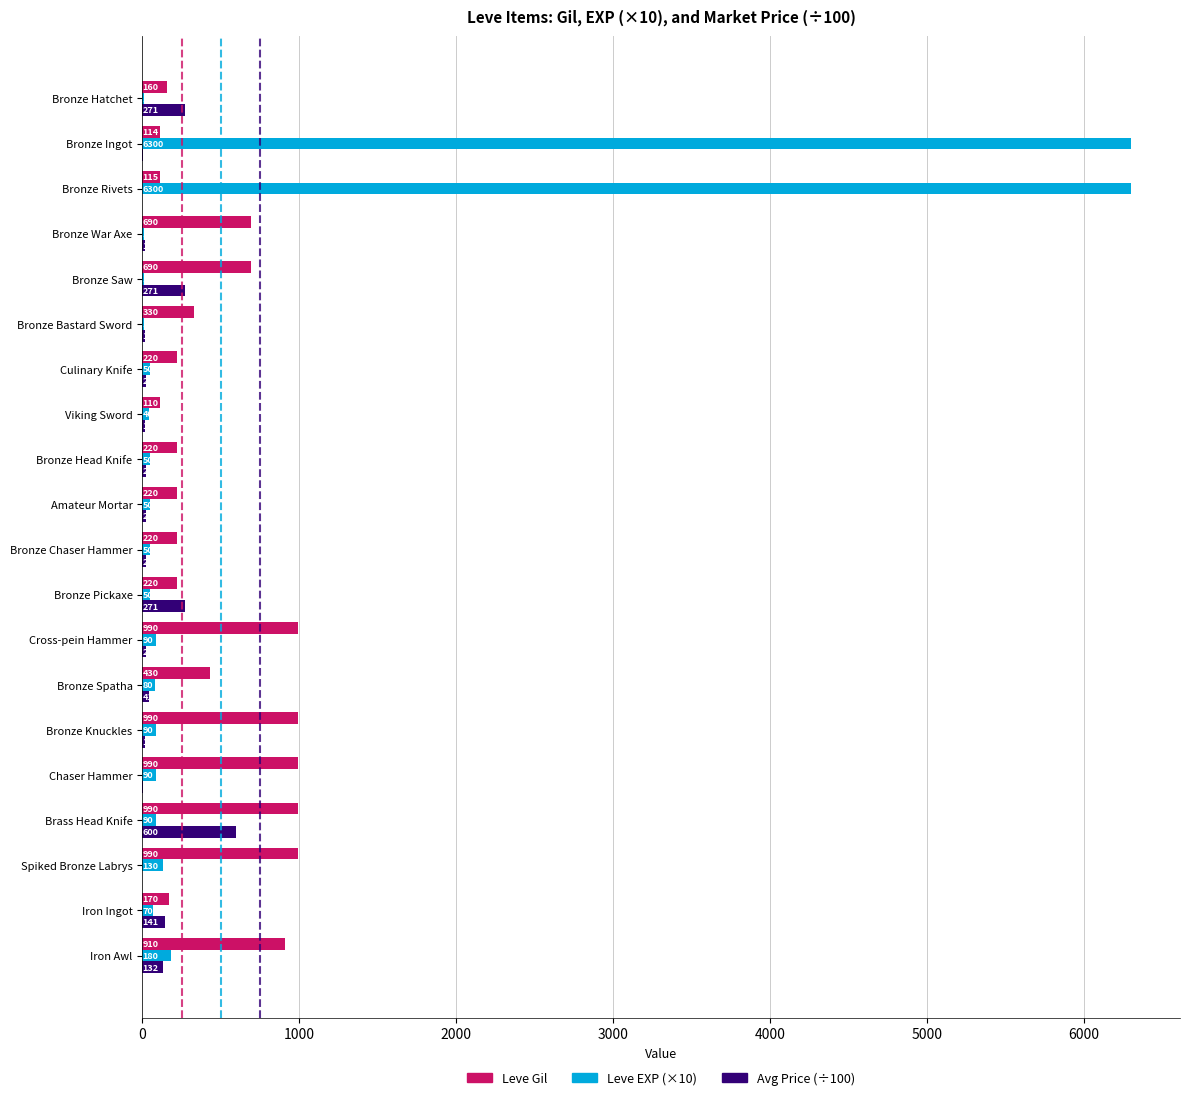

At which category is the sum across all series the highest?

Bronze Ingot